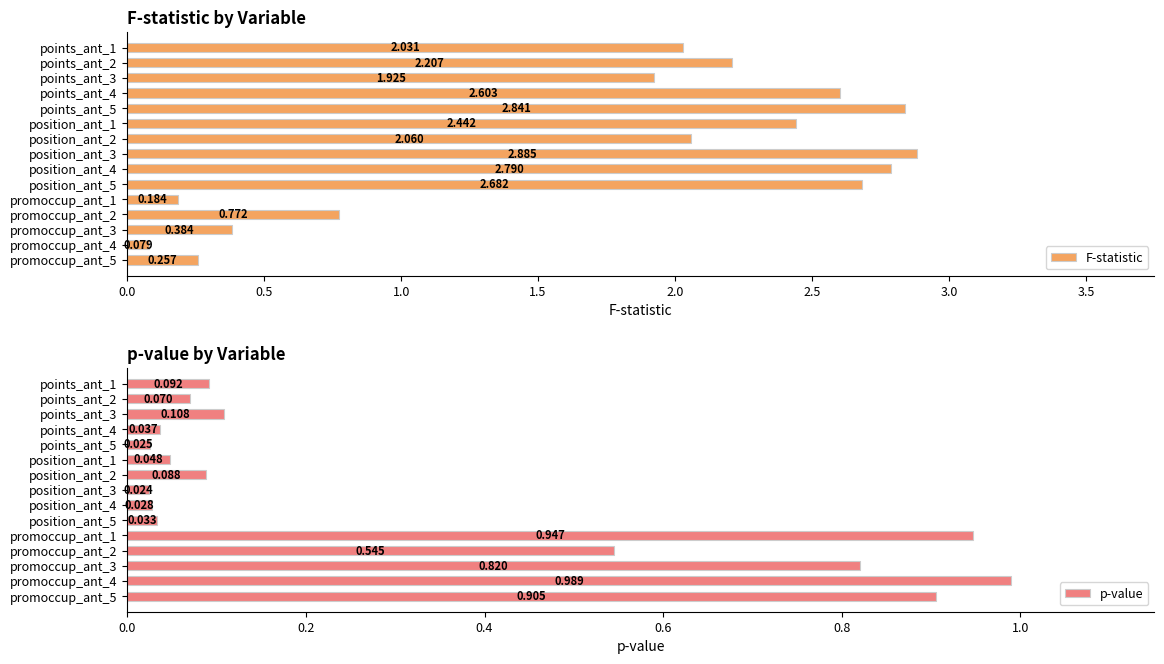

What is the difference between the second highest and second lowest values in the p-value series?

0.9